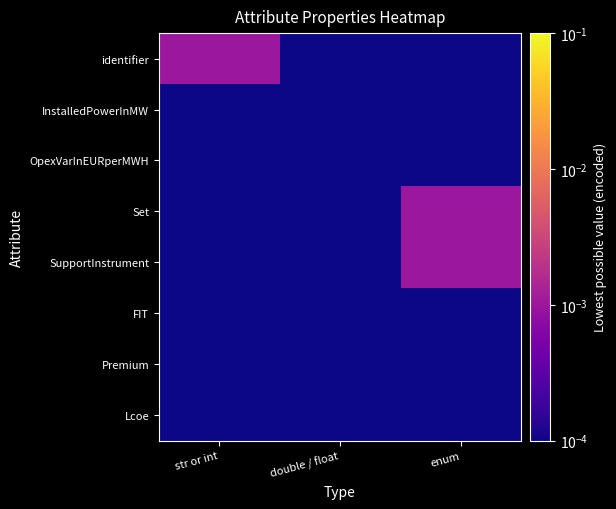

At how many categories does at least one series exceed 0?

3